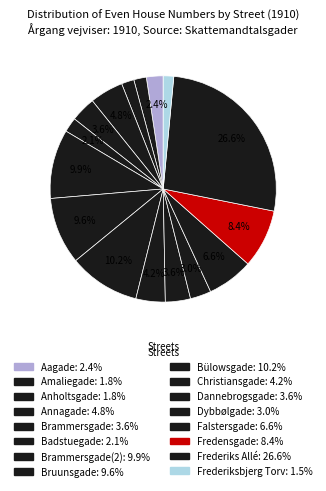

Count the number of slices in the pie.

16